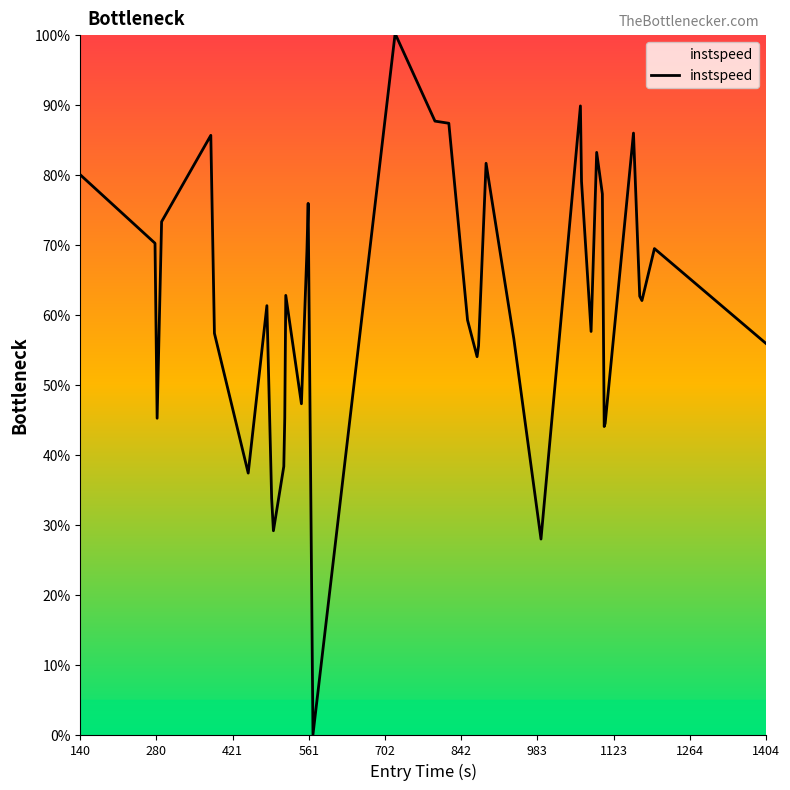

What is the maximum value shown in the chart?

100.0